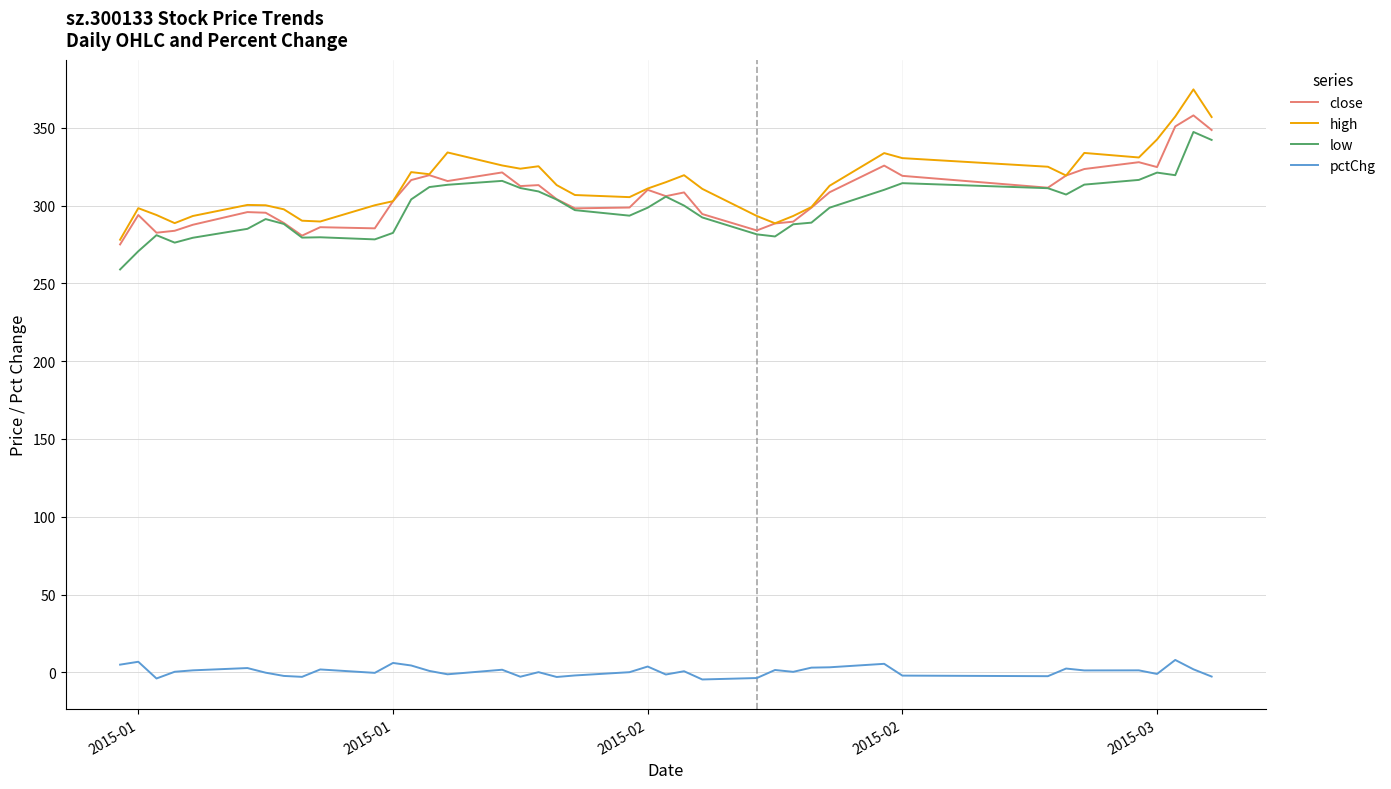

True or false: pctChg and low intersect in this chart.

False